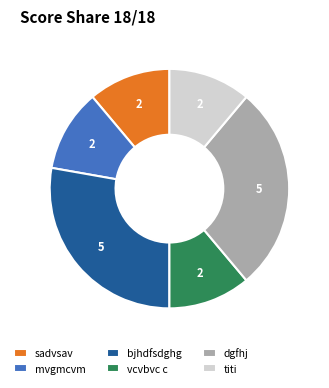

Which has a higher value, vcvbvc c or dgfhj?

dgfhj